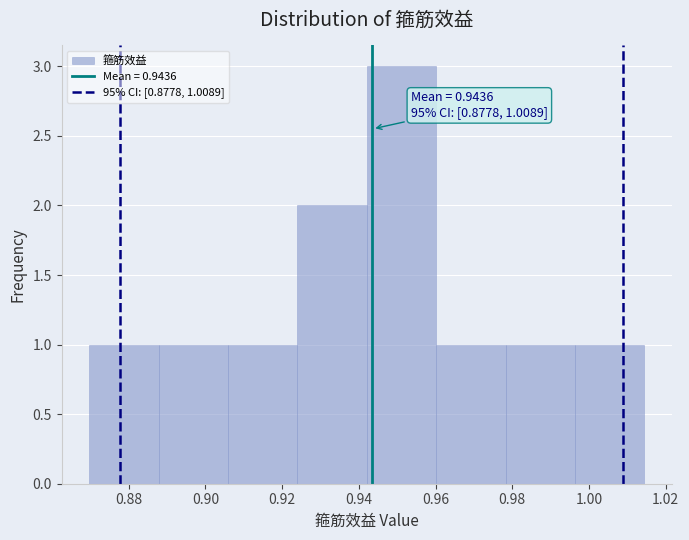

Which range on the x-axis has the tallest bar?

0.942 to 0.960